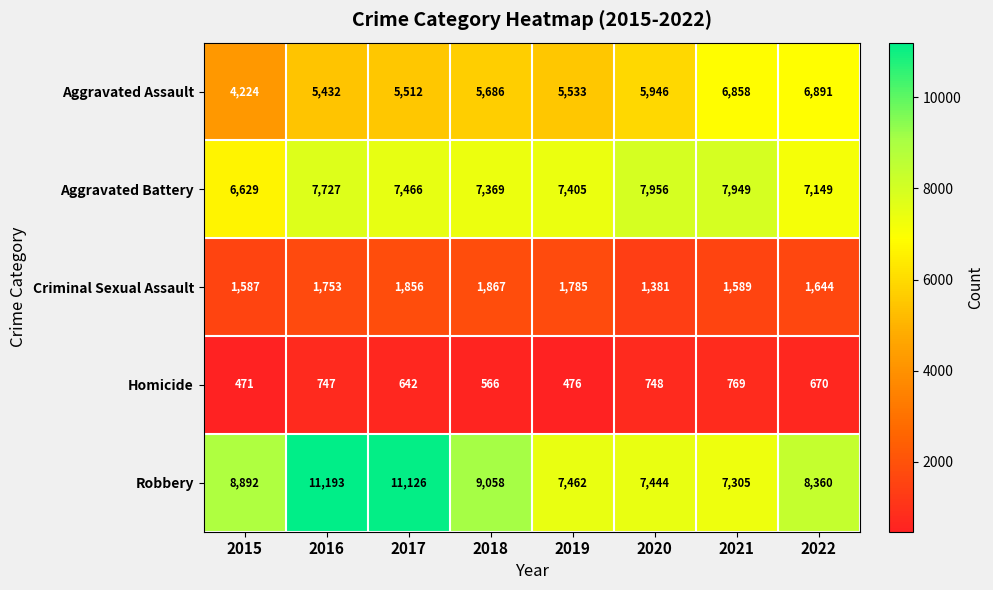

At which label does Homicide reach its peak?

2021